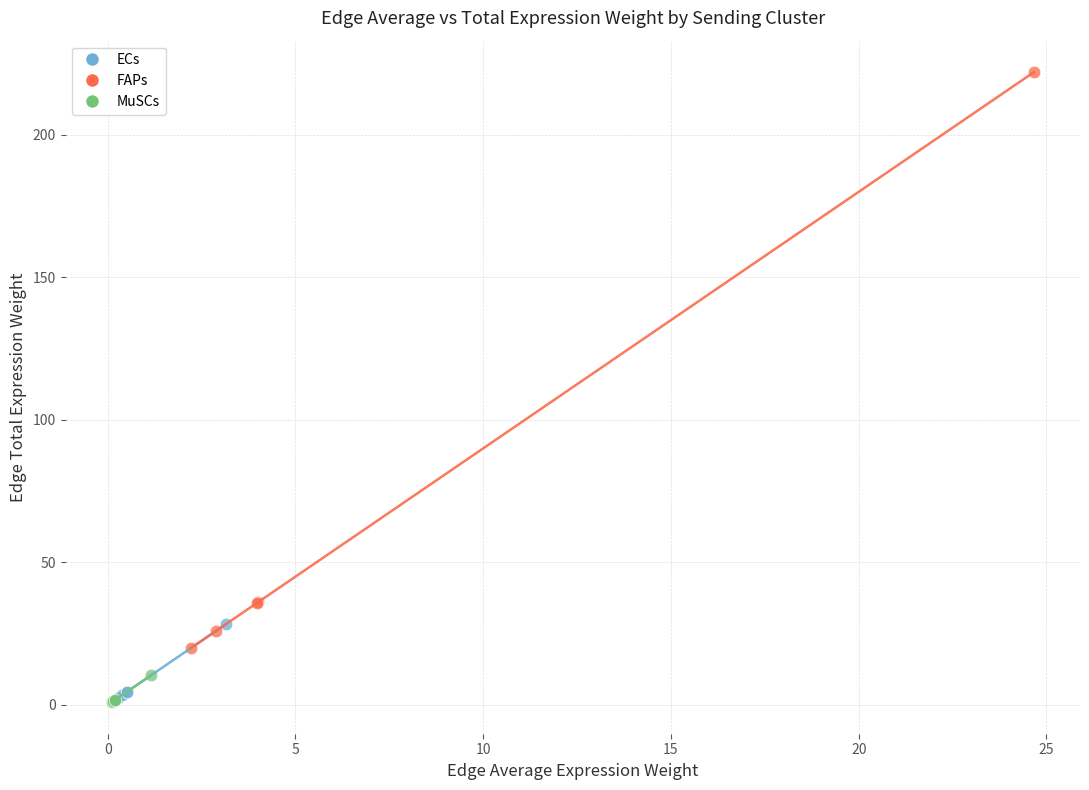

Which series reaches the maximum Y coordinate?

FAPs